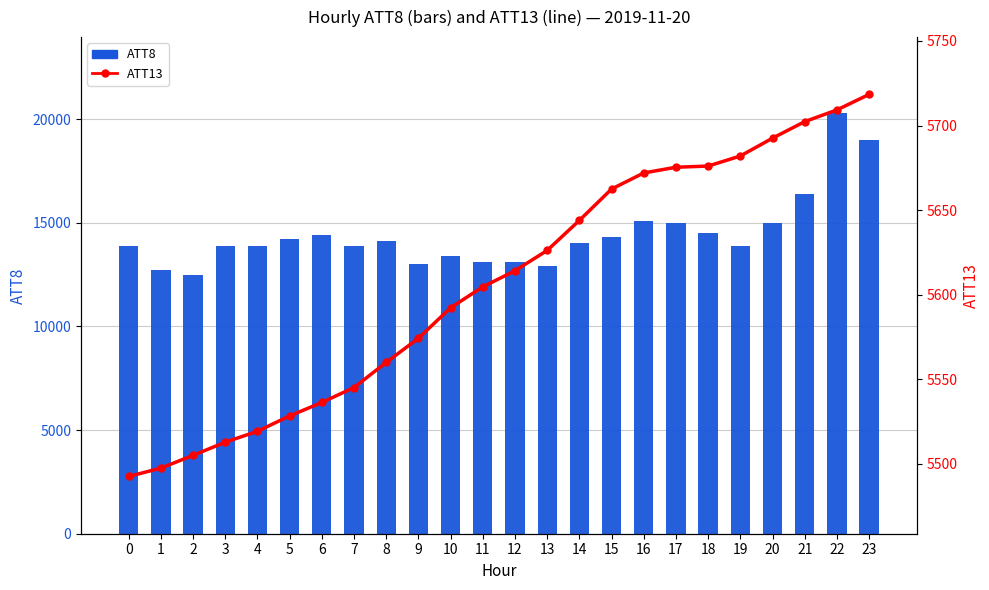

The value of ATT8 at 14 is 14000.0. True or false?

True